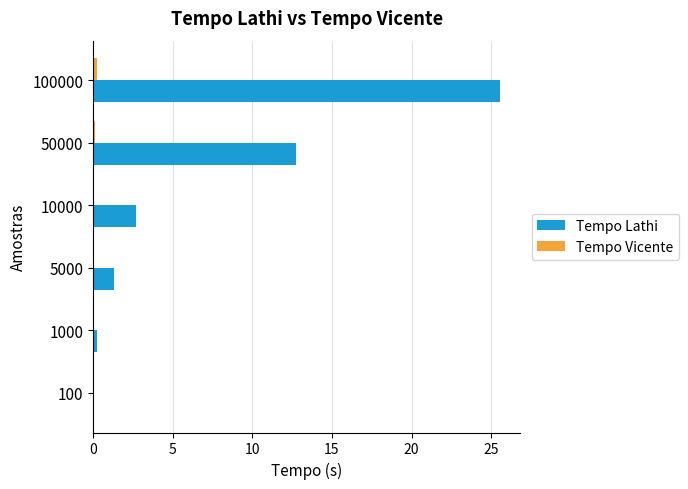

At which category is the sum across all series the highest?

100000